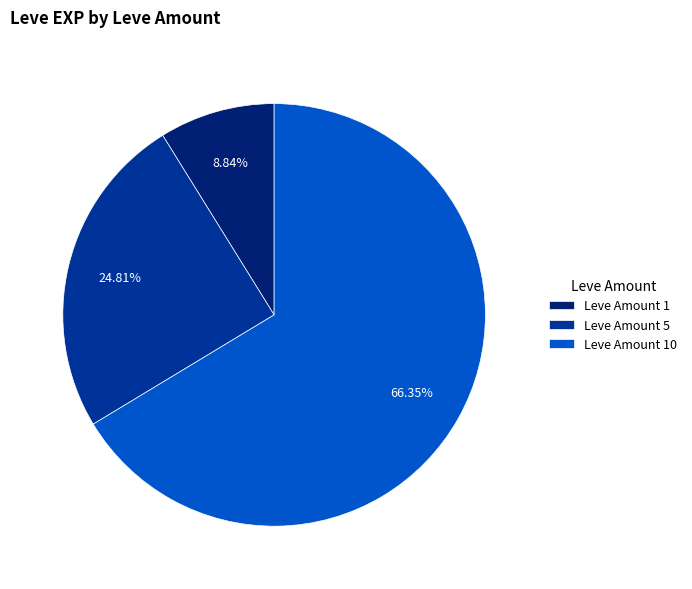

What is the smallest slice in the pie chart?

Leve Amount 1